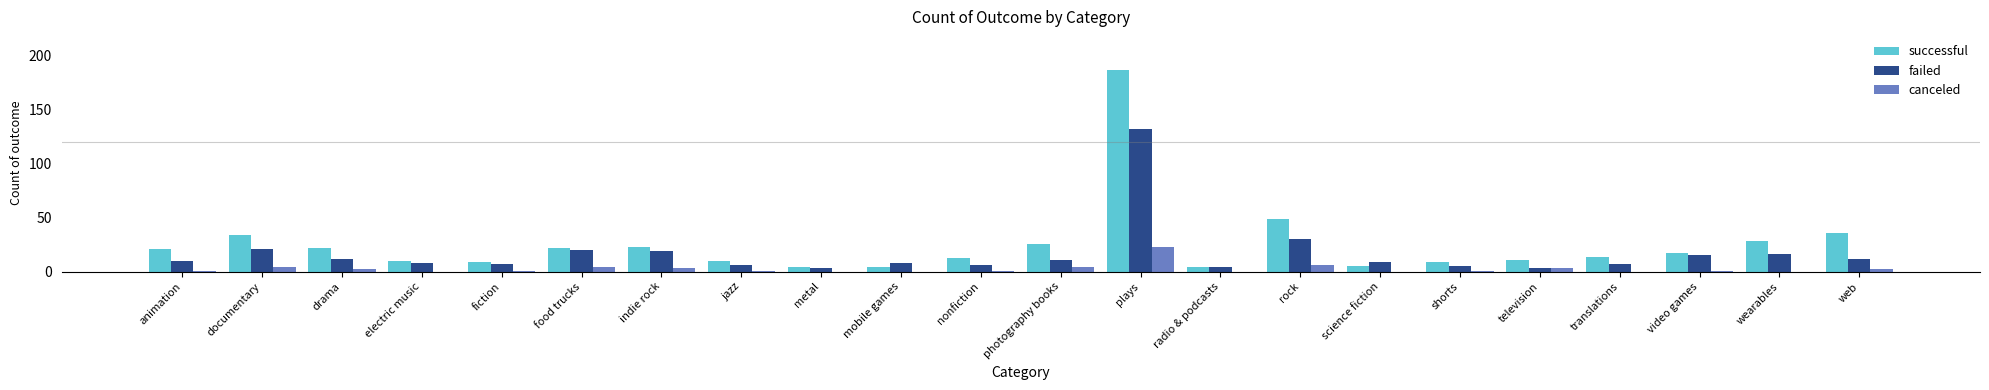

Reading left to right, what are all the values shown in this chart?

successful: 21	34	22	10	9	22	23	10	4	4	13	26	187	4	49	5	9	11	14	17	28	36
failed: 10	21	12	8	7	20	19	6	3	8	6	11	132	4	30	9	5	3	7	15	16	12
canceled: 1	4	2	0	1	4	3	1	0	0	1	4	23	0	6	0	1	3	0	1	0	2